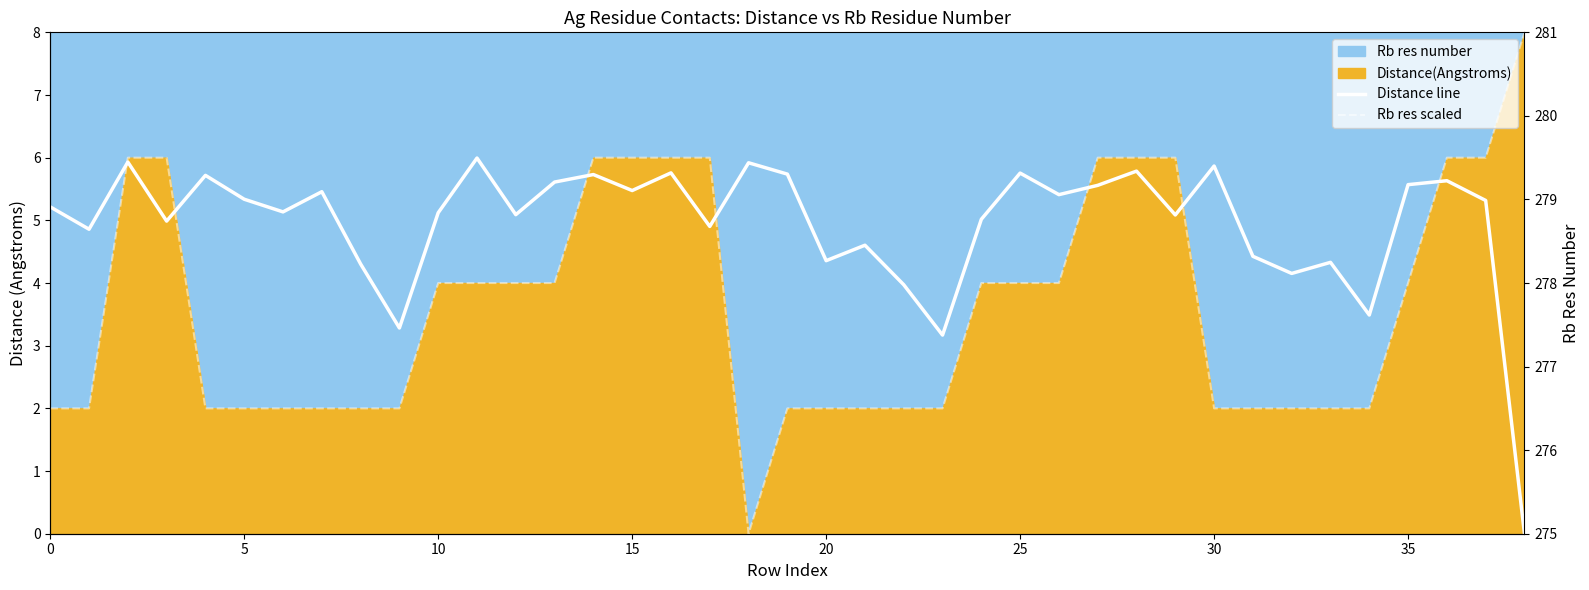

Where is Rb res scaled nearest to the value 4?

10